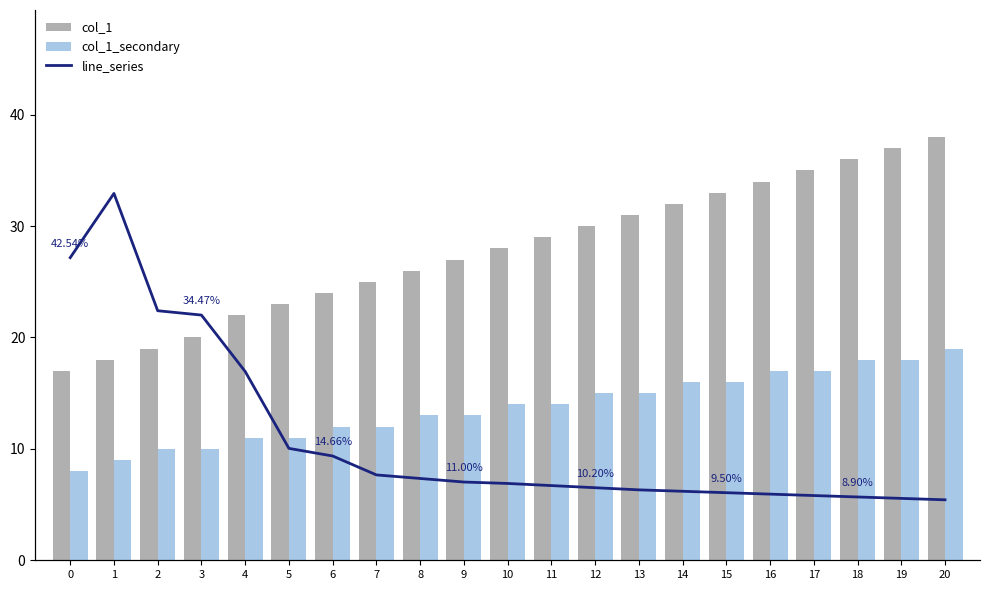

How many groups of bars are there?

21